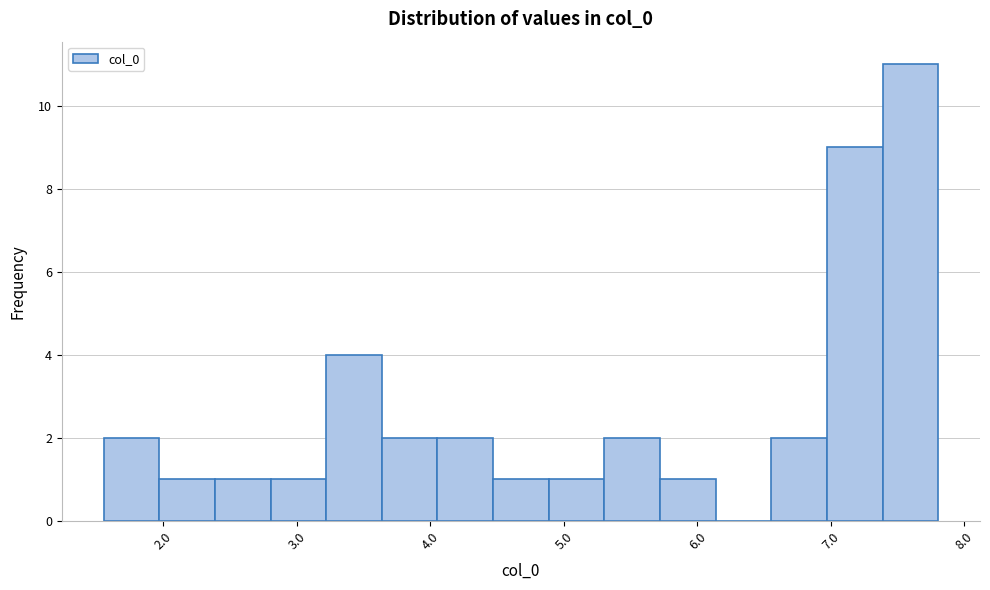

Reading left to right, list every bar in this chart as the range it spans on the x-axis followed by its height. Neither the bar edges nor the heights are printed on the chart, so give them approximately, as read against the axes.

1.6 to 2.0: 2
2.0 to 2.4: 1
2.4 to 2.8: 1
2.8 to 3.2: 1
3.2 to 3.6: 4
3.6 to 4.1: 2
4.1 to 4.5: 2
4.5 to 4.9: 1
4.9 to 5.3: 1
5.3 to 5.7: 2
5.7 to 6.1: 1
6.1 to 6.6: 0
6.6 to 7.0: 2
7.0 to 7.4: 9
7.4 to 7.8: 11